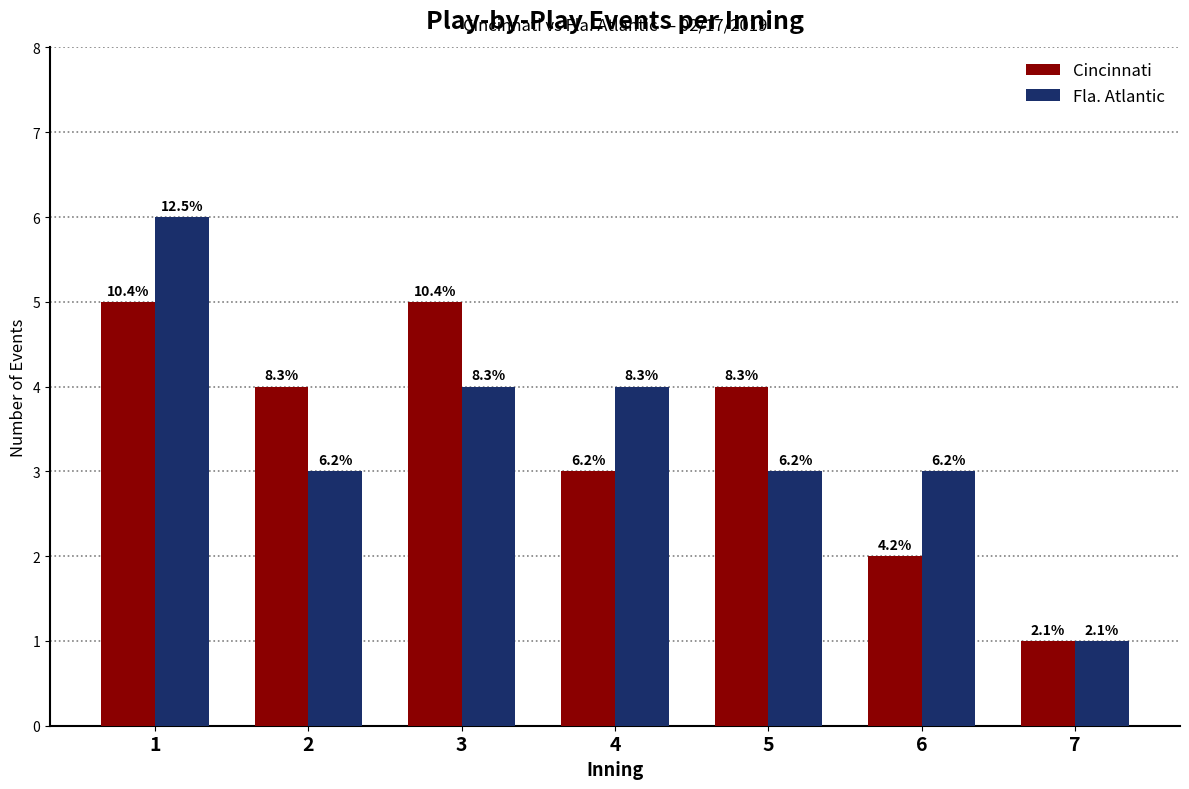

What is the difference between the second highest and minimum values in the Cincinnati series?

4